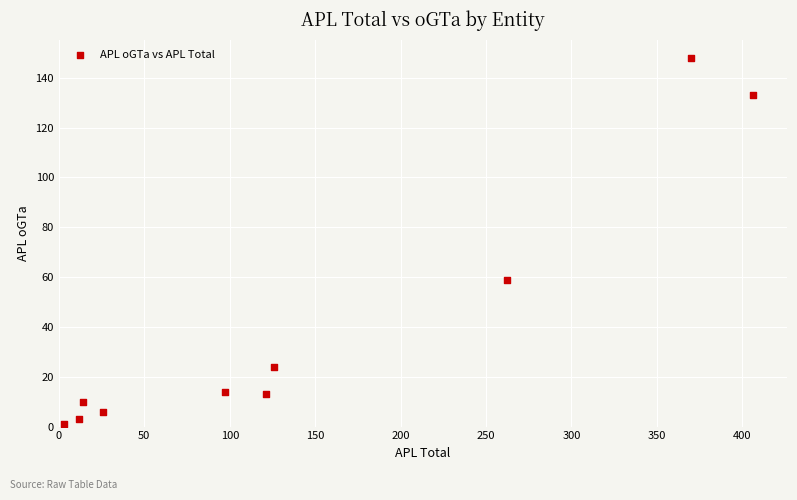

What Y value in the scatter plot is closest to 74?

59